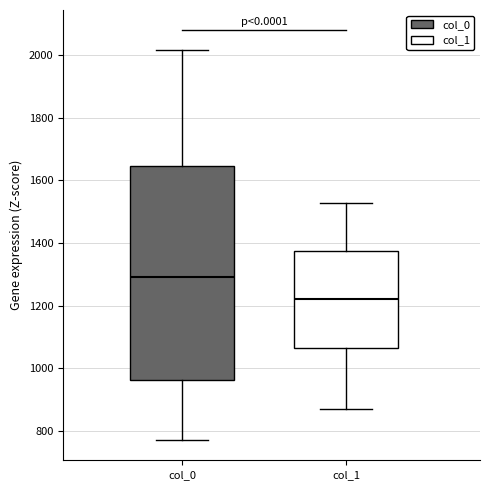

Which box is the tallest, from its lower edge to its upper edge?

col_0